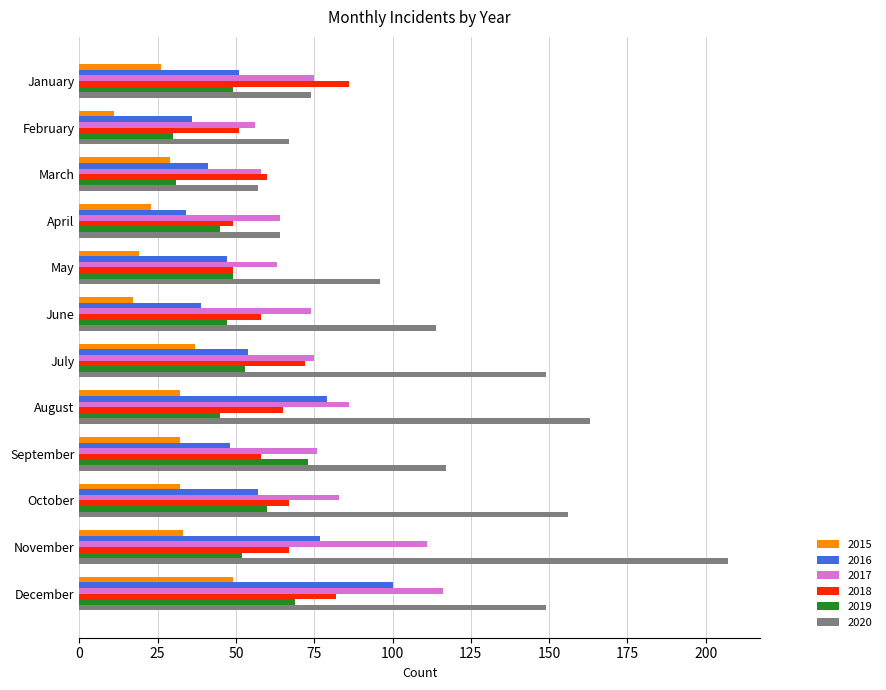

What is the total value across all series at July?

440